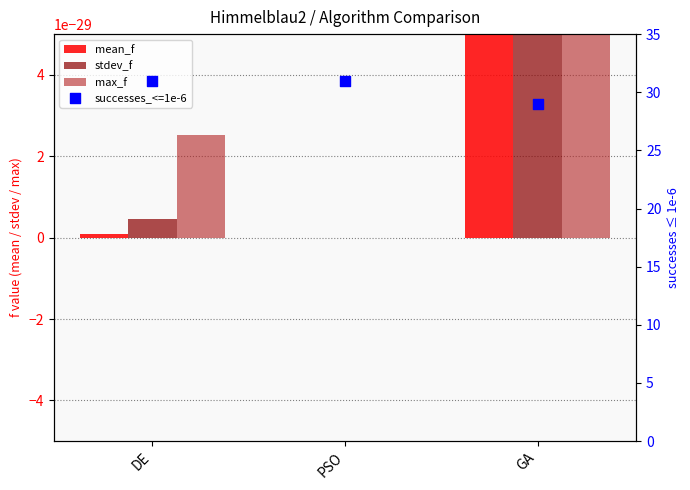

Is the value of successes_<=1e-6 at PSO greater than the value of mean_f at PSO?

Yes